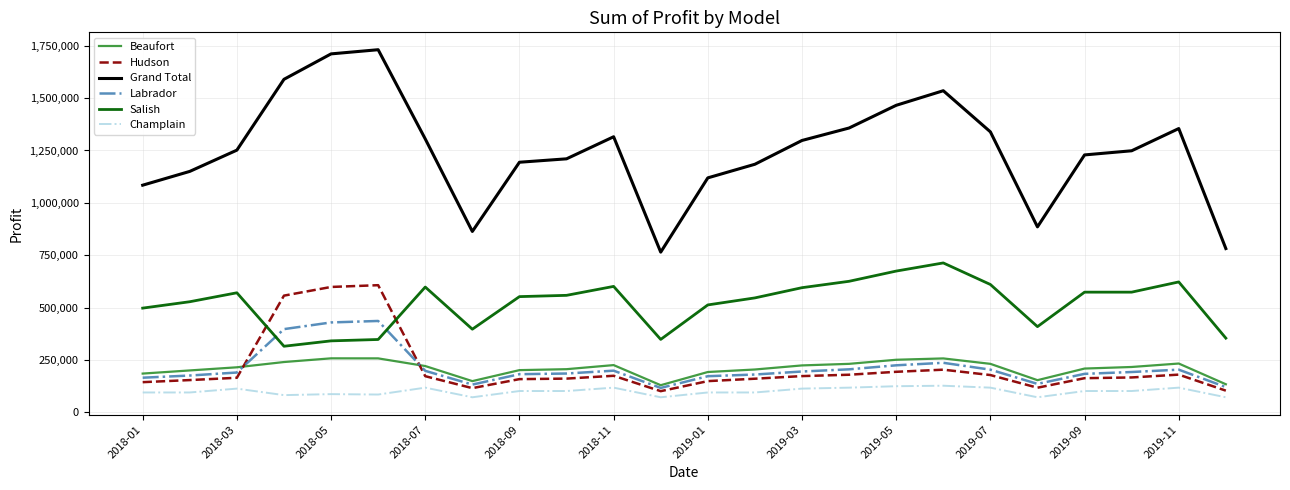

True or false: Salish and Champlain cross at least once.

False